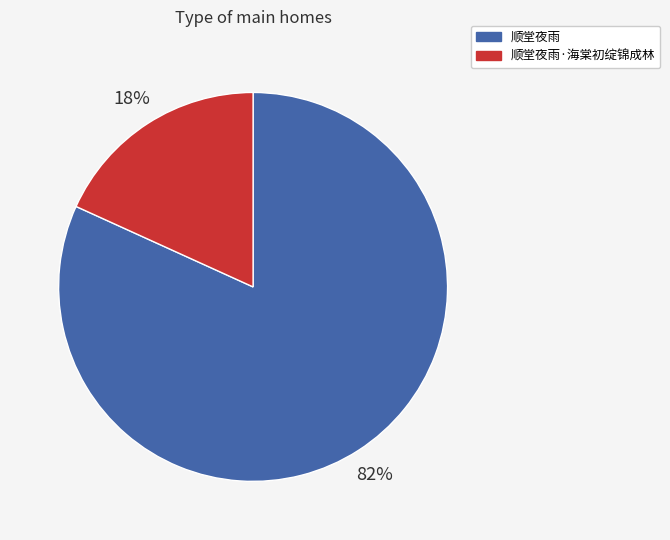

Rank the categories by value from highest to lowest.

顺堂夜雨, 顺堂夜雨·海棠初绽锦成林